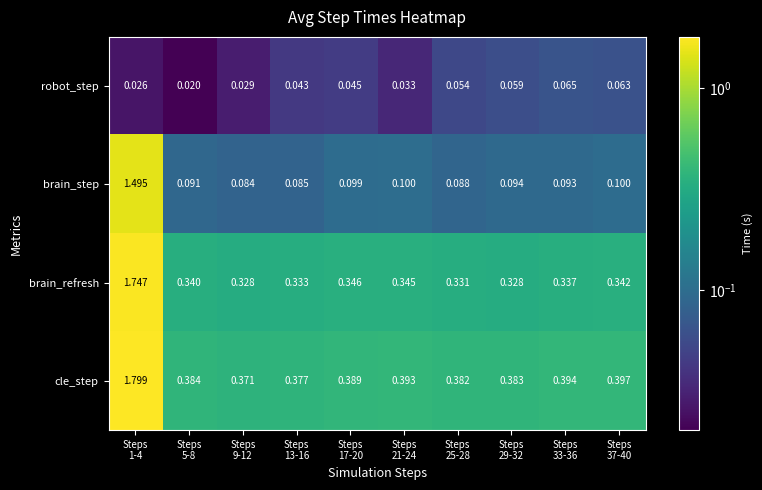

Which series has the largest total across all categories?

cle_step